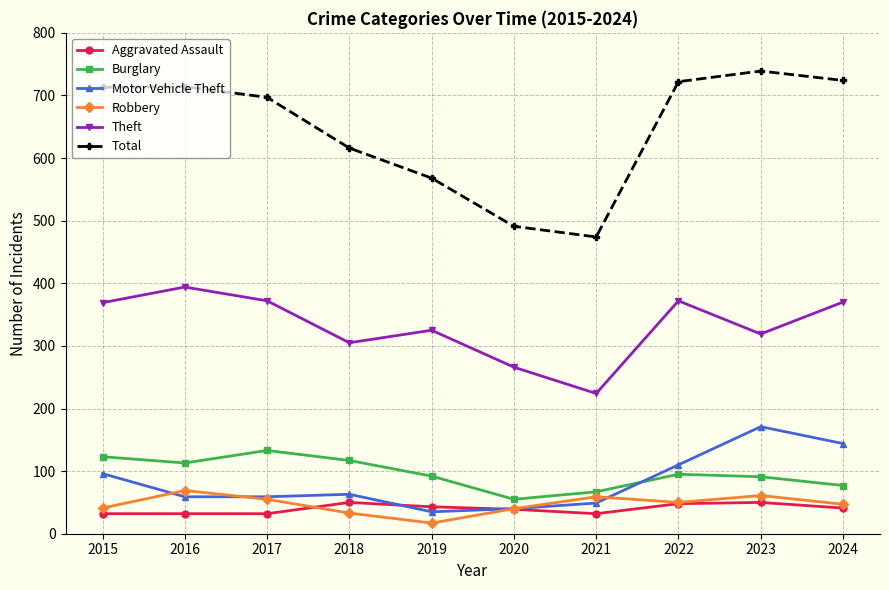

Is it true that Burglary equals 67 at 2021?

True